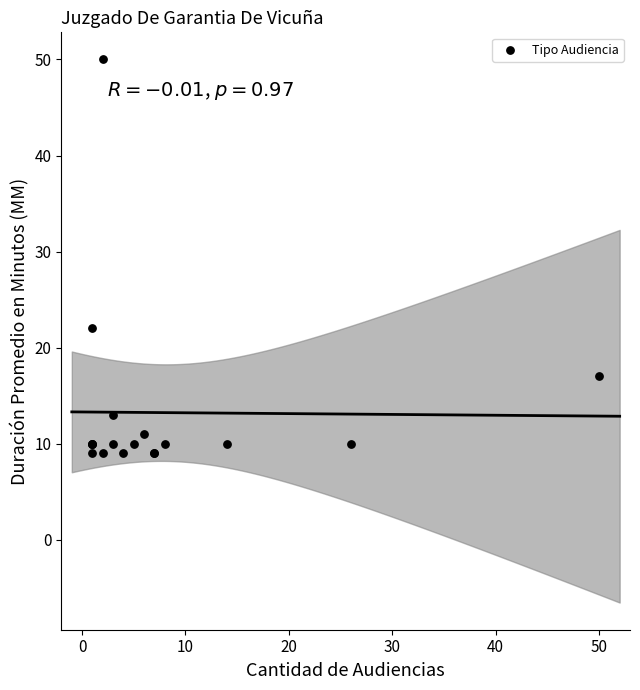

What Y value in the scatter plot is closest to 29?

22